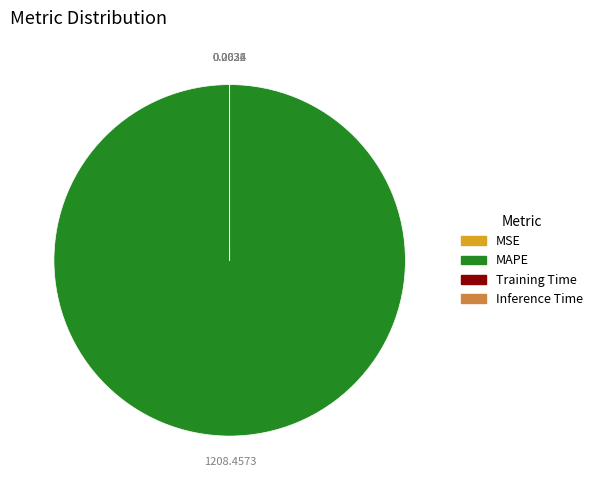

Is MAPE the majority of the pie?

Yes